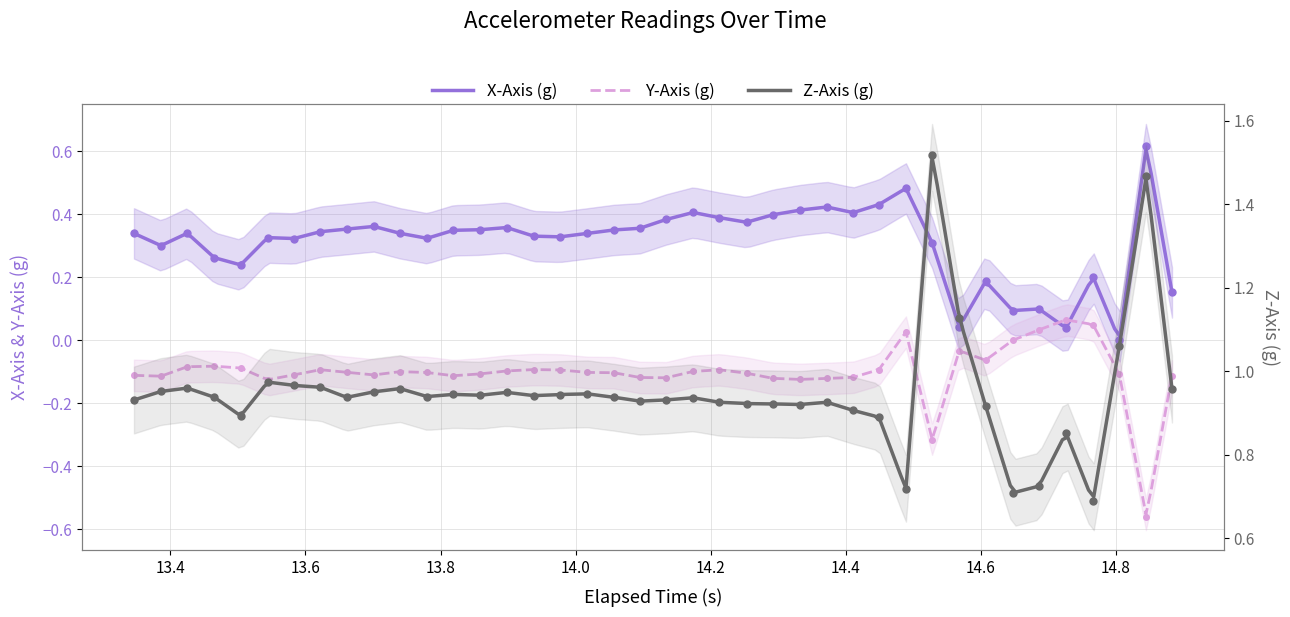

What are all the series names shown in the legend?

X-Axis (g), Y-Axis (g), Z-Axis (g)